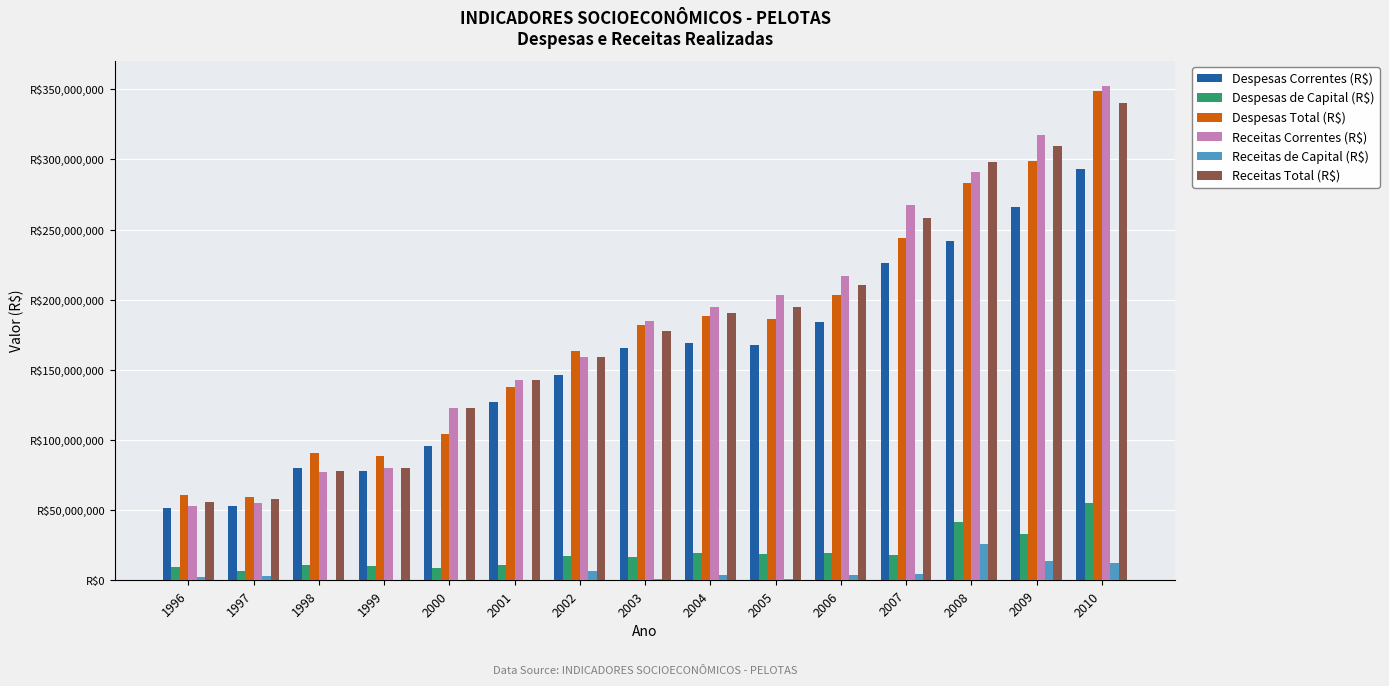

Are the bars grouped side by side (vs. stacked)?

Yes